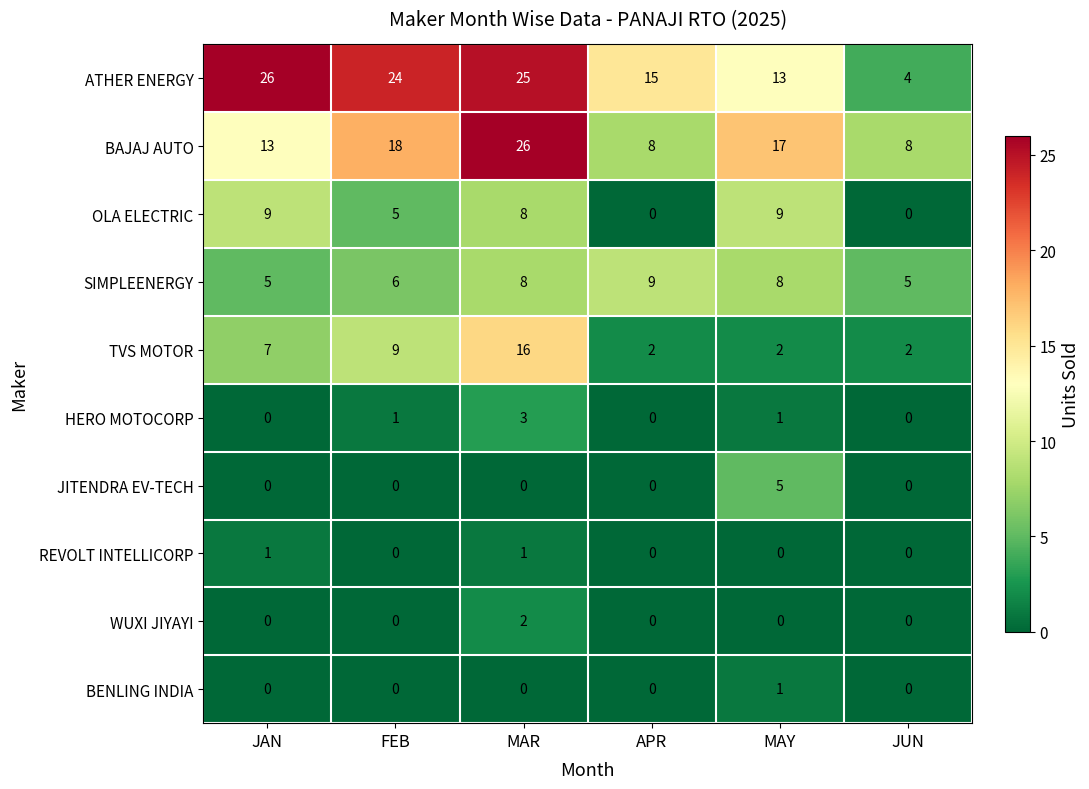

How many values in WUXI JIYAYI are above zero?

1